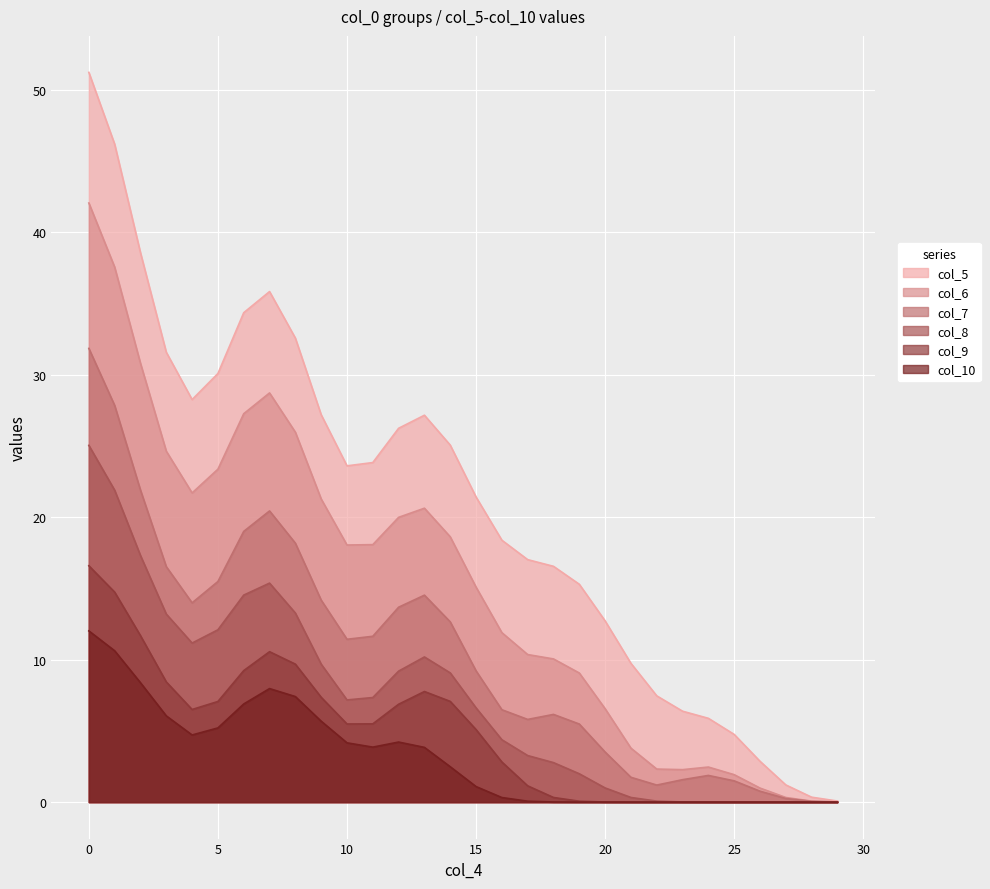

Rank the series by their maximum value, from highest to lowest.

col_5, col_6, col_7, col_8, col_9, col_10